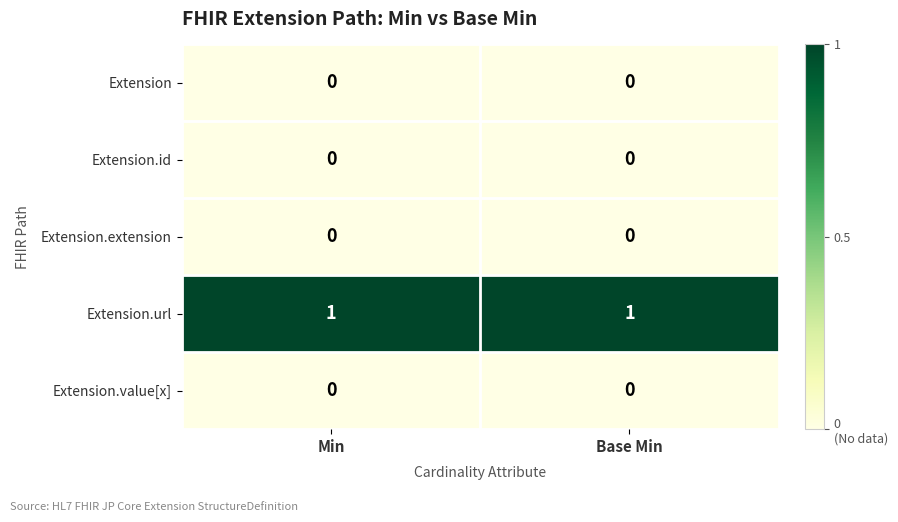

Reading right to left, transcribe all the data shown in this chart.

Extension: Base Min=0	Min=0
Extension.id: Base Min=0	Min=0
Extension.extension: Base Min=0	Min=0
Extension.url: Base Min=1	Min=1
Extension.value[x]: Base Min=0	Min=0